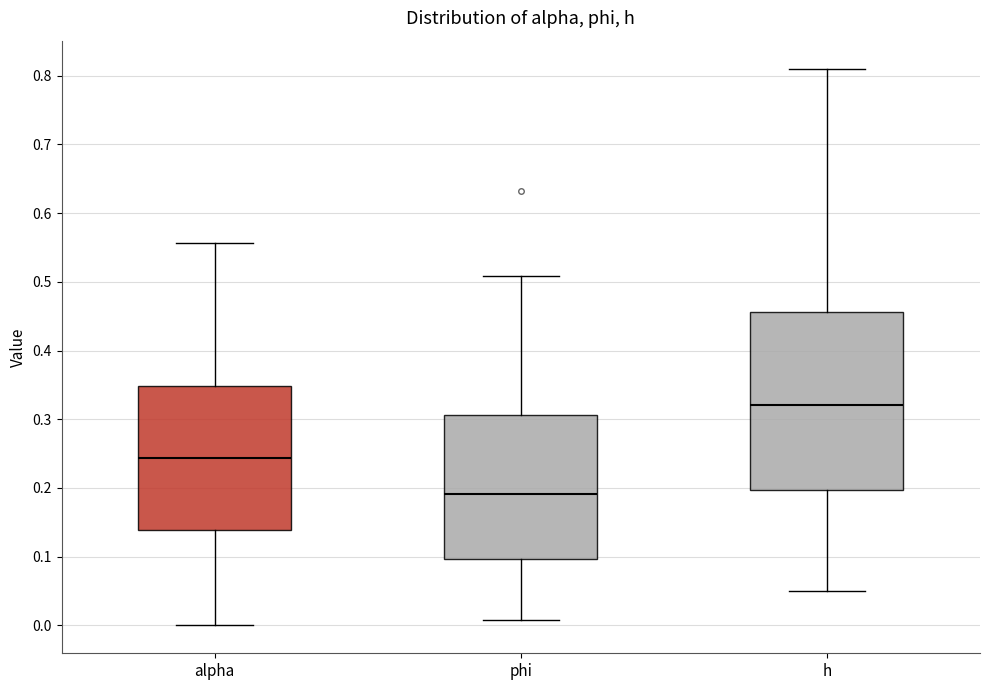

Which box's median line is the highest?

h